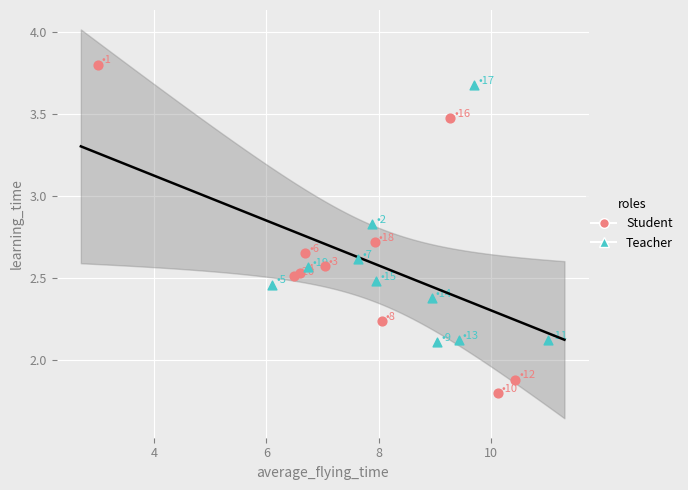

Which series has the widest spread of Y values?

Student